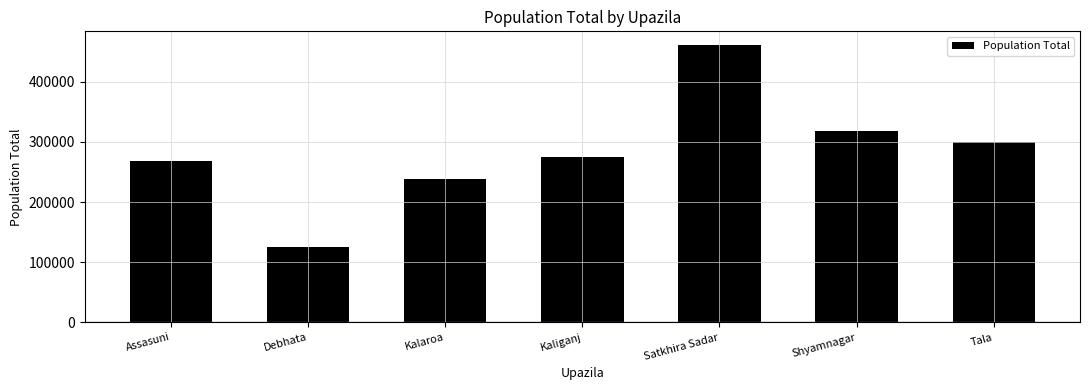

What is the greatest value displayed?

460892